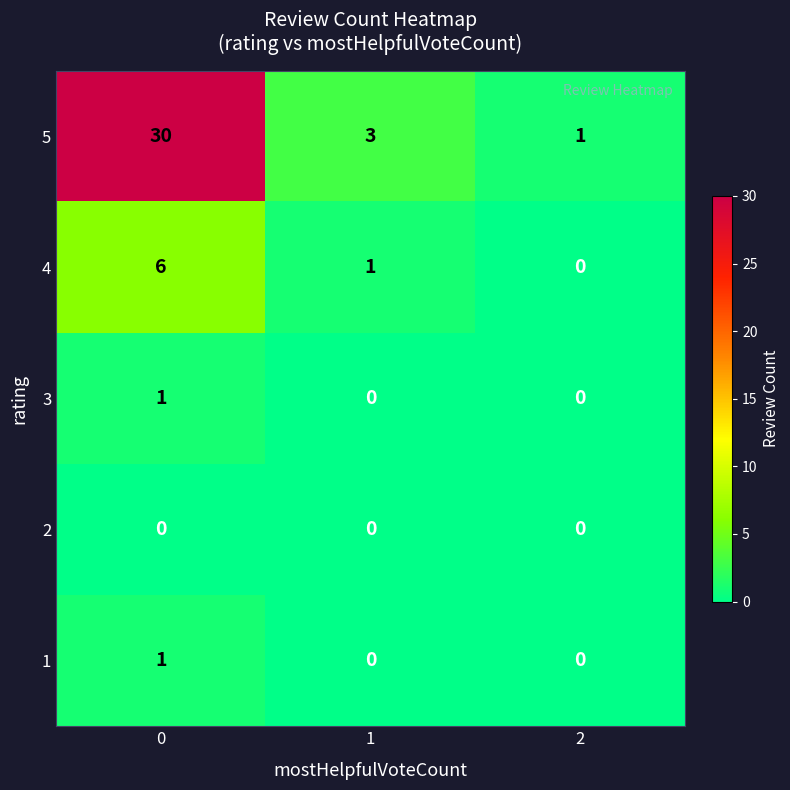

What is the total value across all series at 2?

1